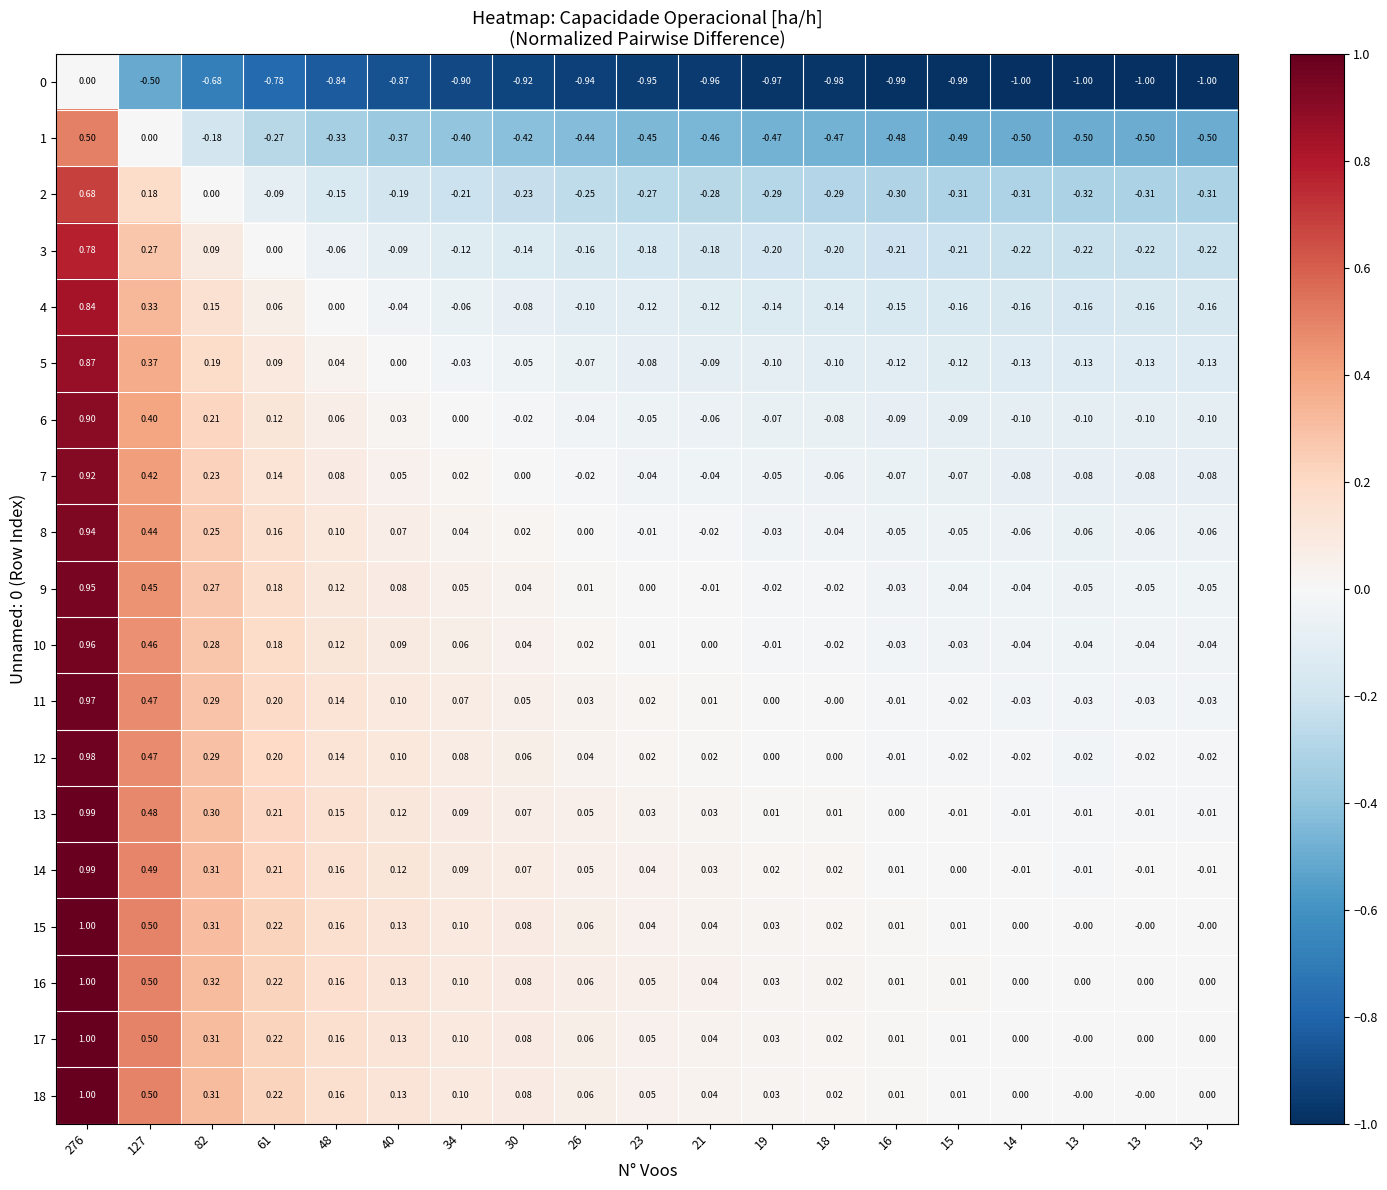

How many negative values does the 4 series have?

14